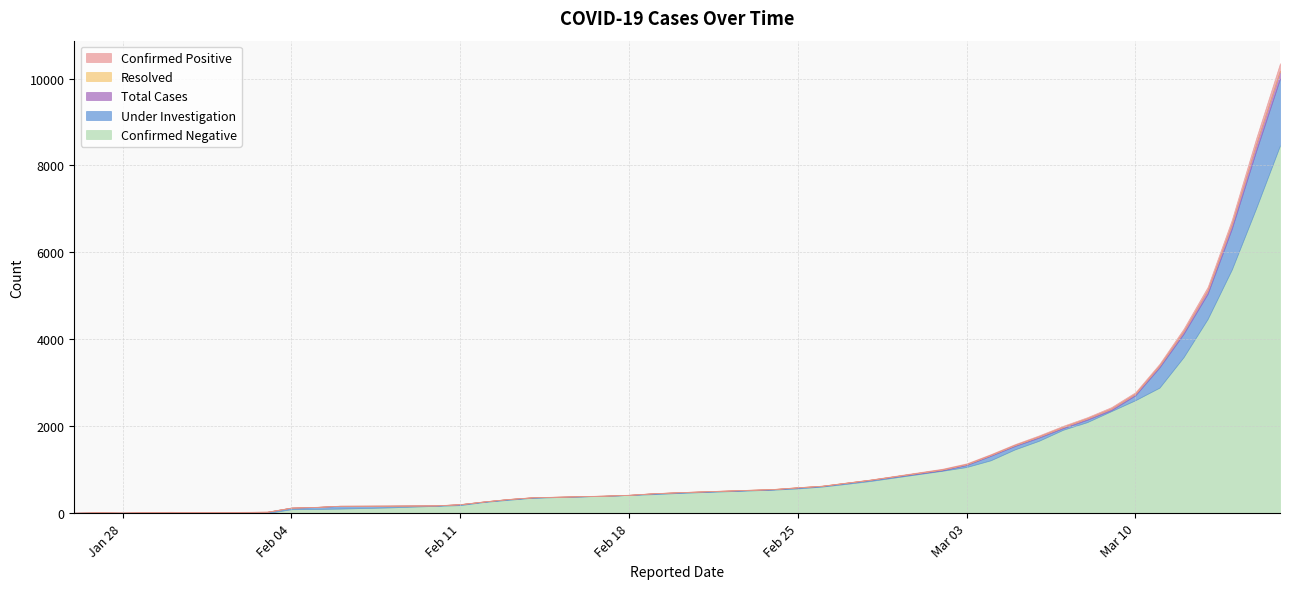

At which category is the sum across all series the highest?

39